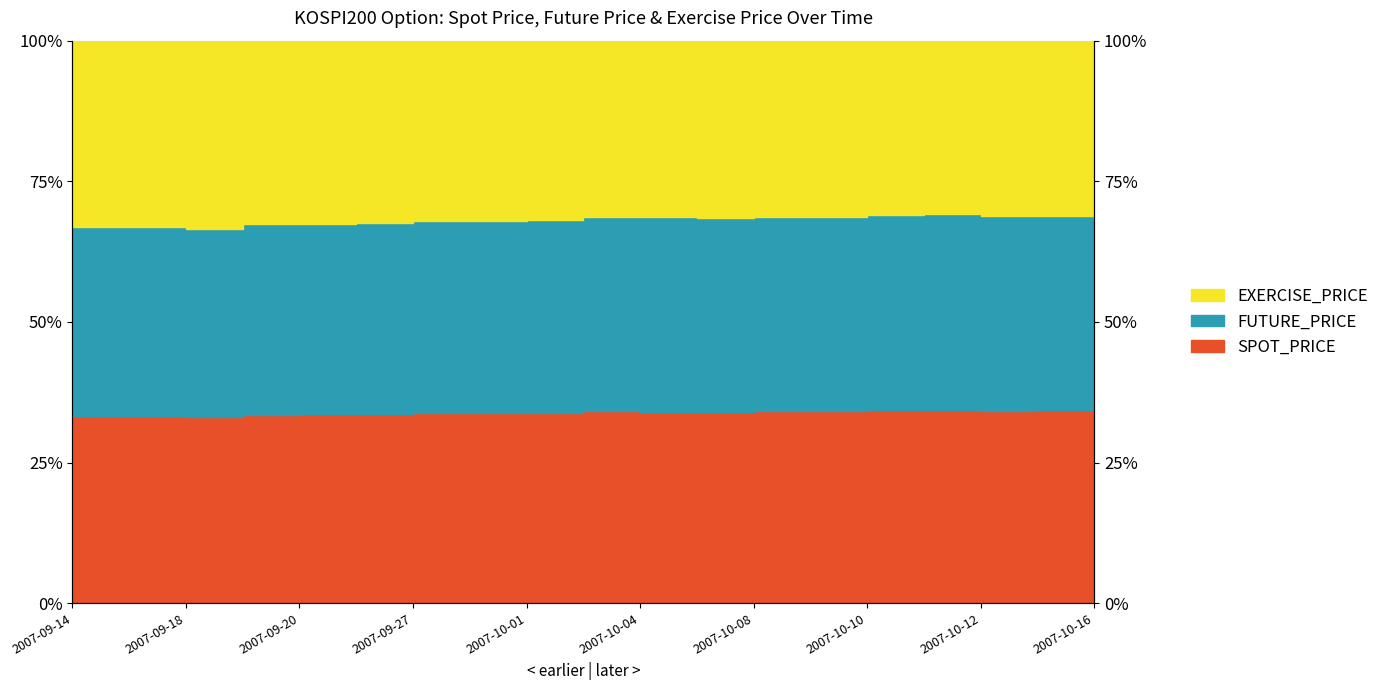

At which category does the chart reach its peak across all series?

2007-10-11